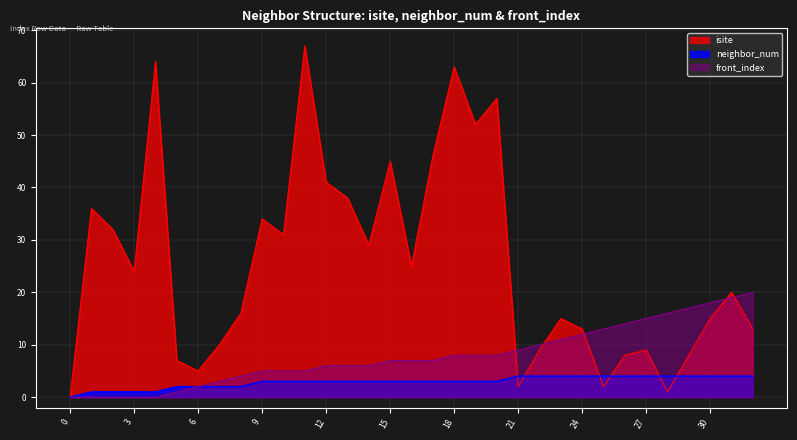

How many positive values does the neighbor_num series have?

32